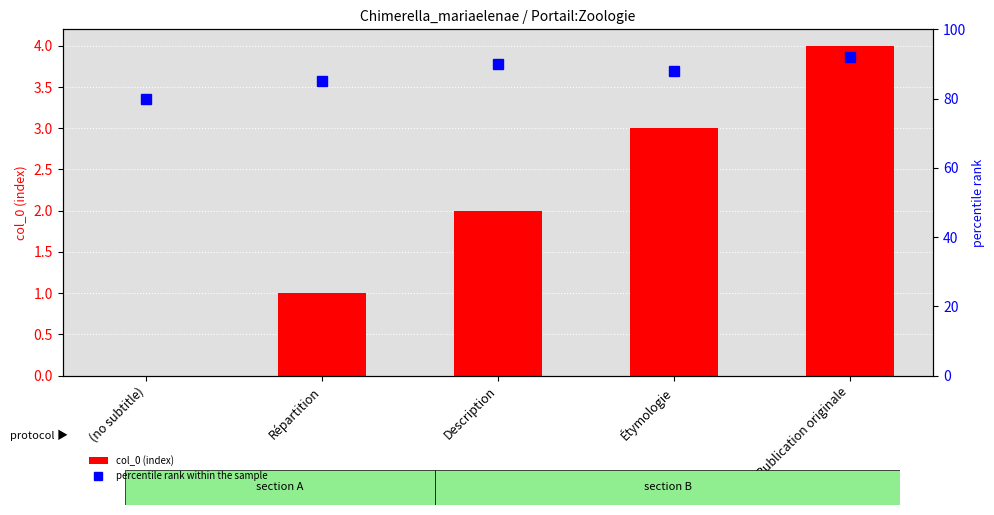

Does the chart contain any negative values?

No